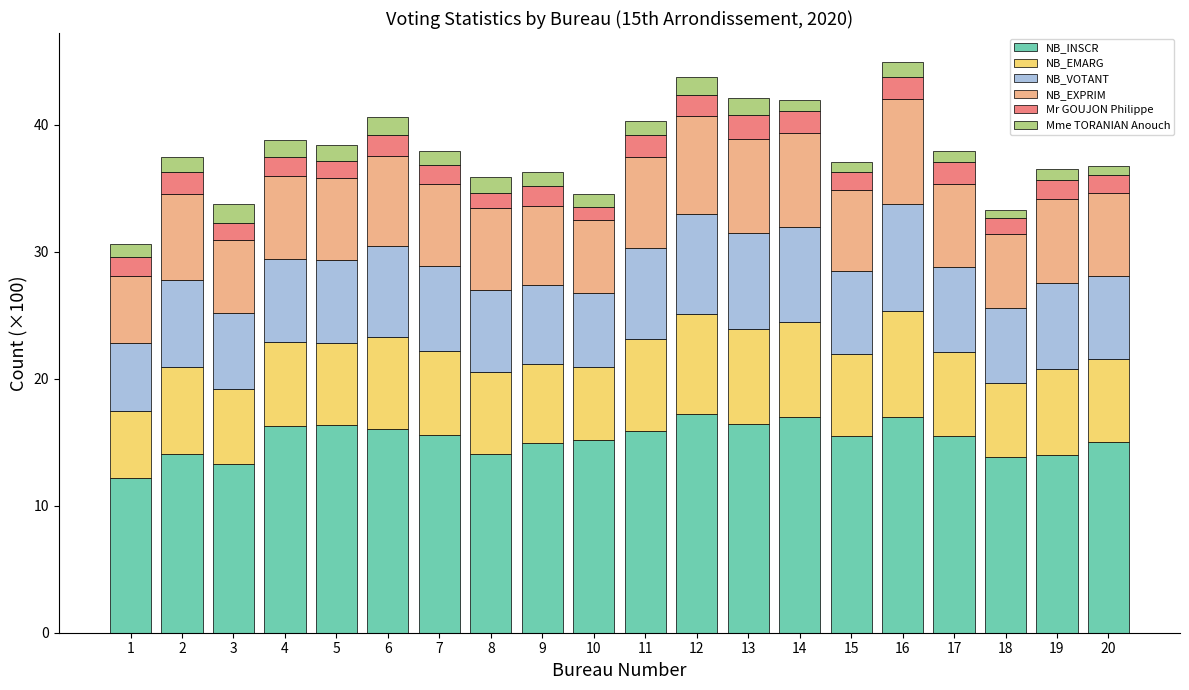

What is the total value across all series at 16?

45.0